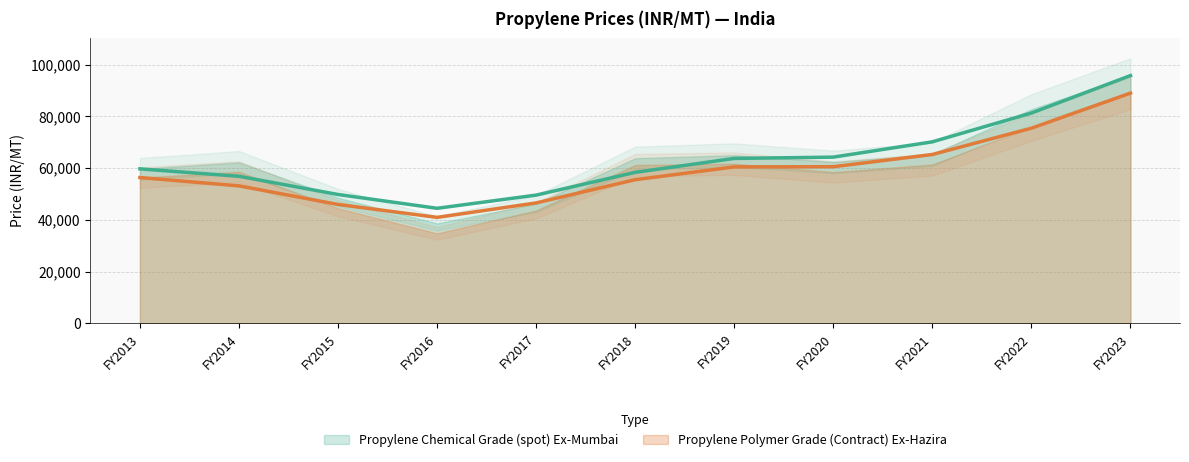

List the labels in order of Propylene Chemical Grade (spot) Ex-Mumbai (trend) value, largest first.

FY2023, FY2022, FY2021, FY2020, FY2019, FY2013, FY2018, FY2014, FY2015, FY2017, FY2016